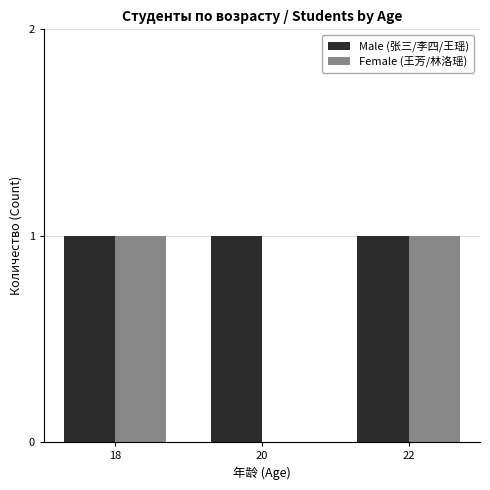

Which series has the largest range (max minus min)?

Female (王芳/林洛瑶)